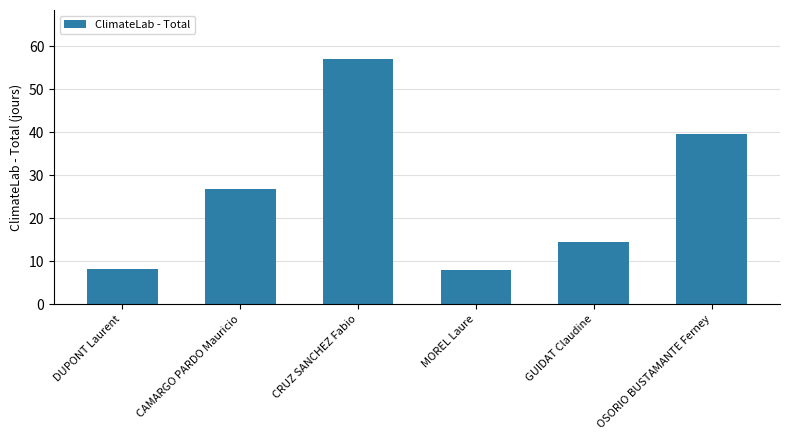

The value at CAMARGO PARDO Mauricio is 26.8. True or false?

True